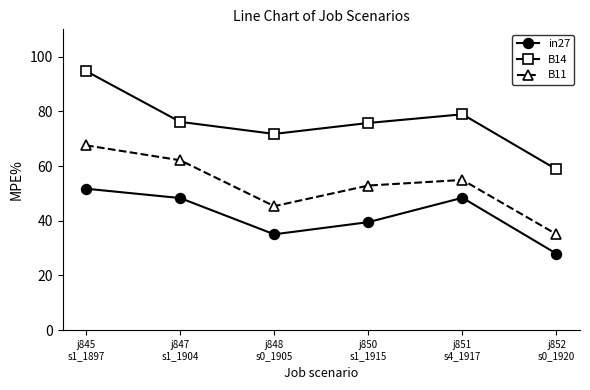

Is this an area chart (filled region under the line)?

No